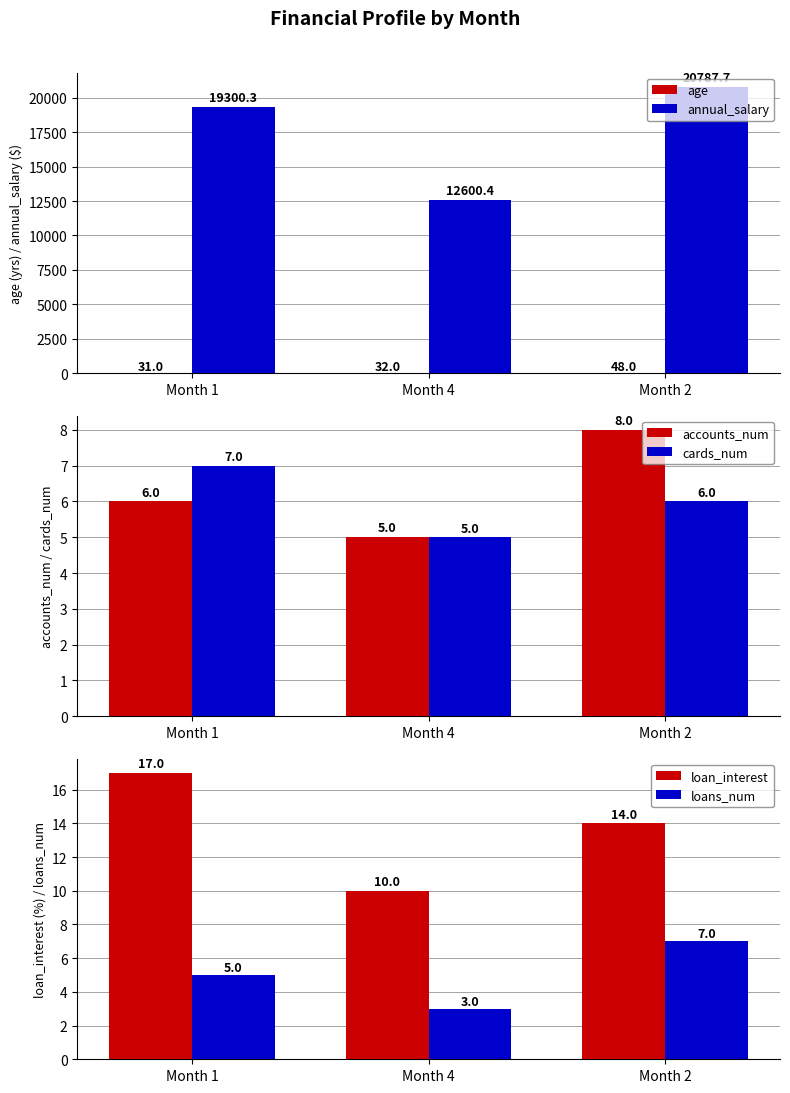

What is the difference between the maximum and minimum values in the loans_num series?

4